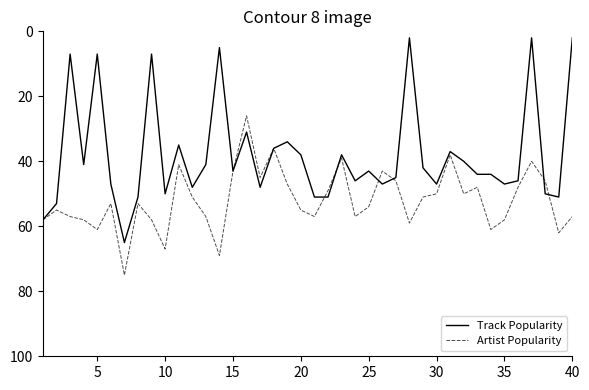

What is the maximum value for Artist Popularity?

75